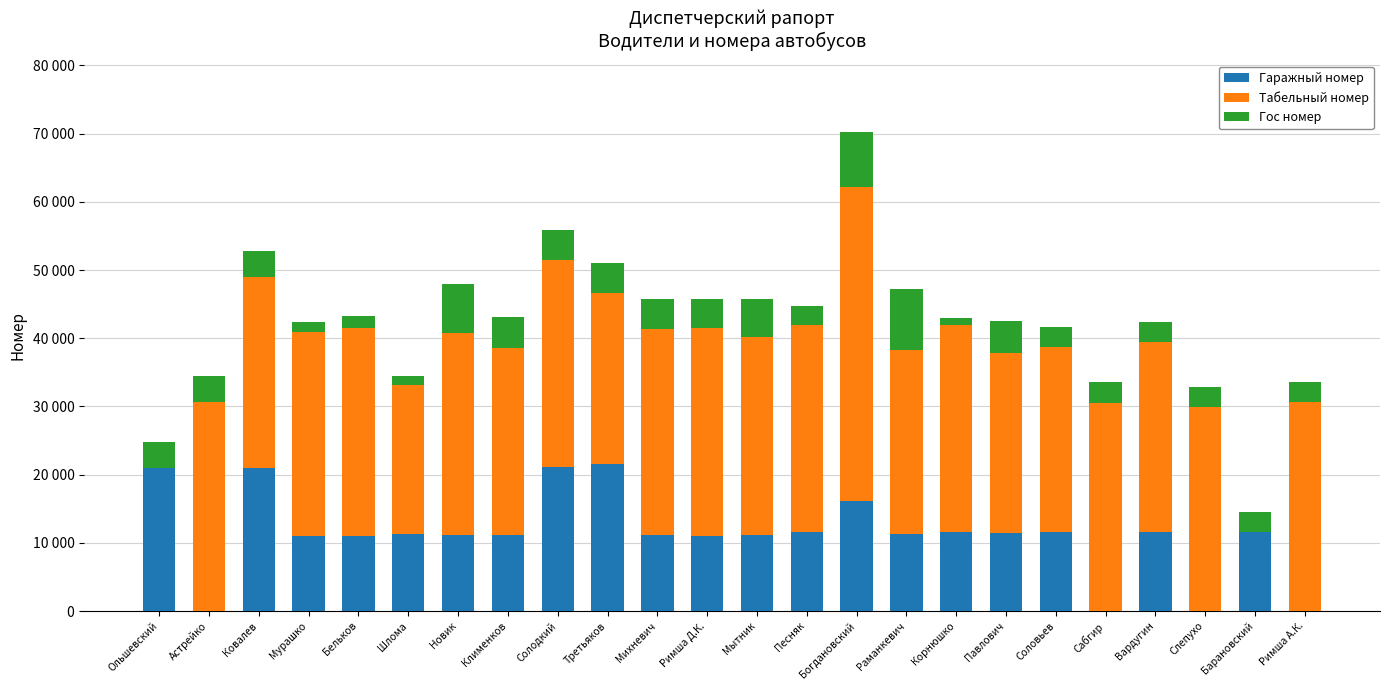

What is the value of the Гаражный номер bar at the 6th from the left?

11224